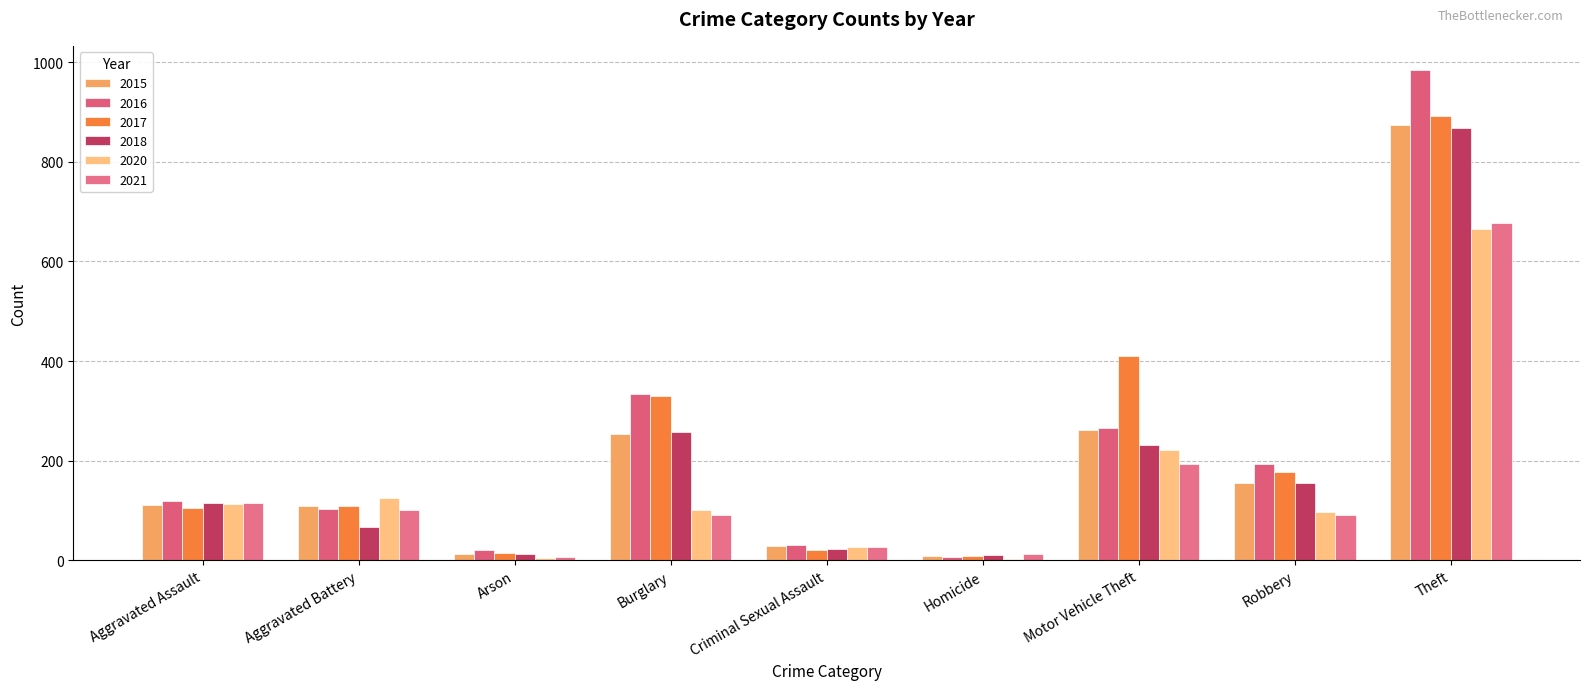

What is the sum of the 2015 values at Arson and Homicide?

22